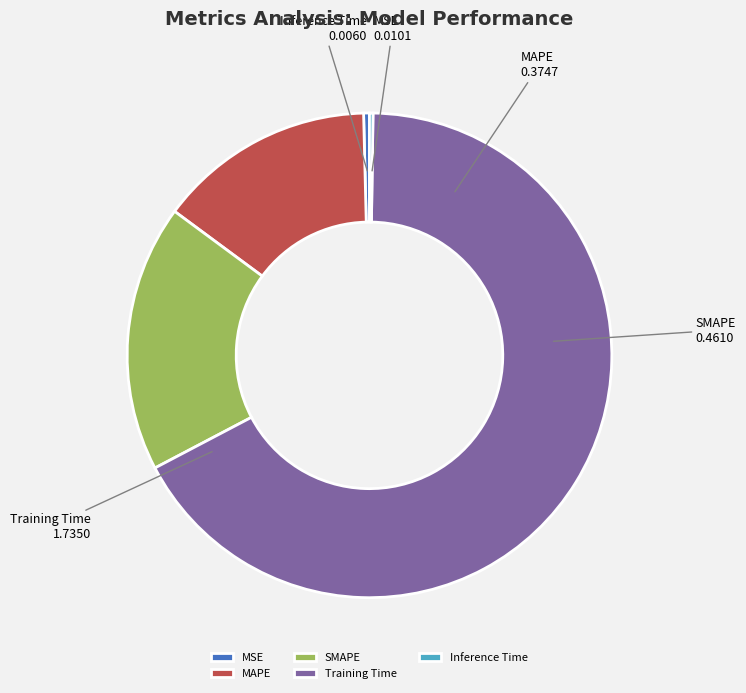

Is the sum of MAPE and SMAPE greater than half?

No